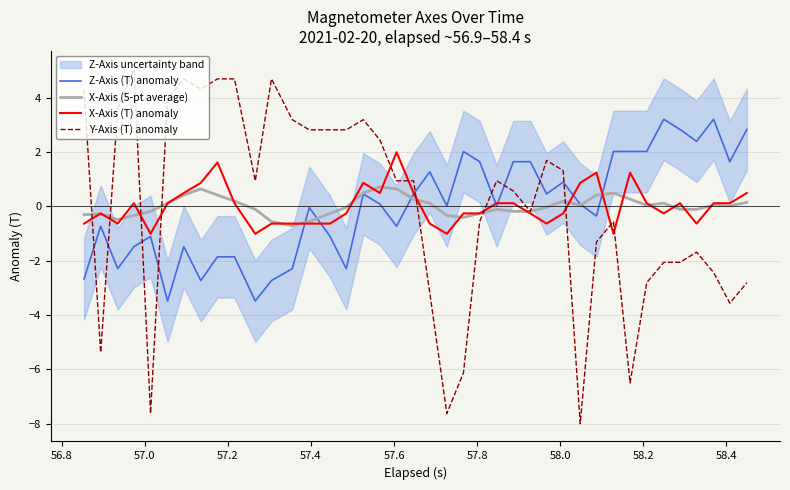

What is the minimum value for X-Axis (T) anomaly?

-1.0